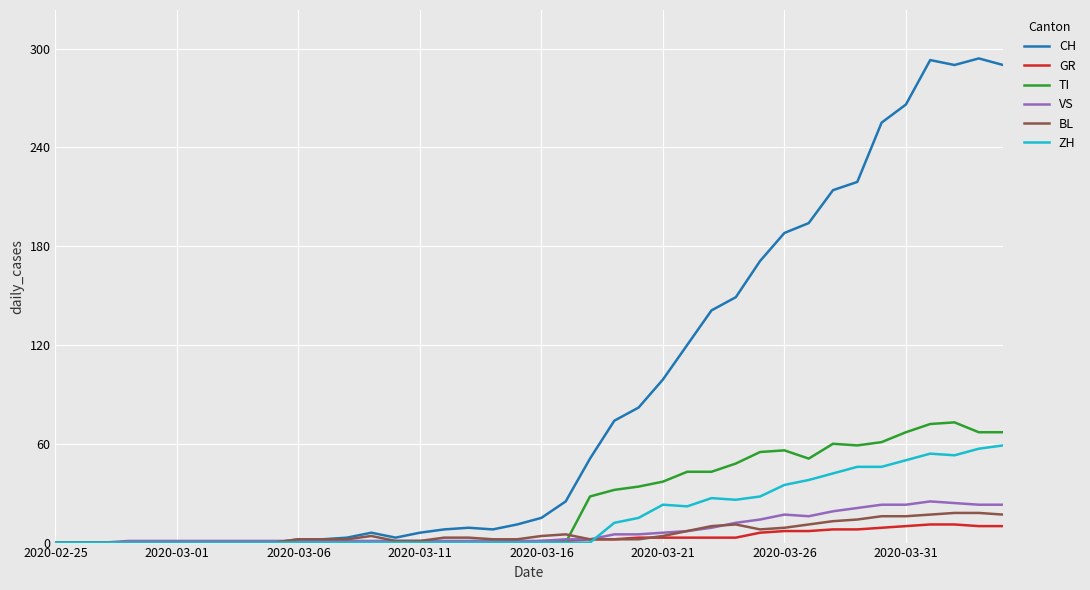

What is the maximum value shown in the chart?

294